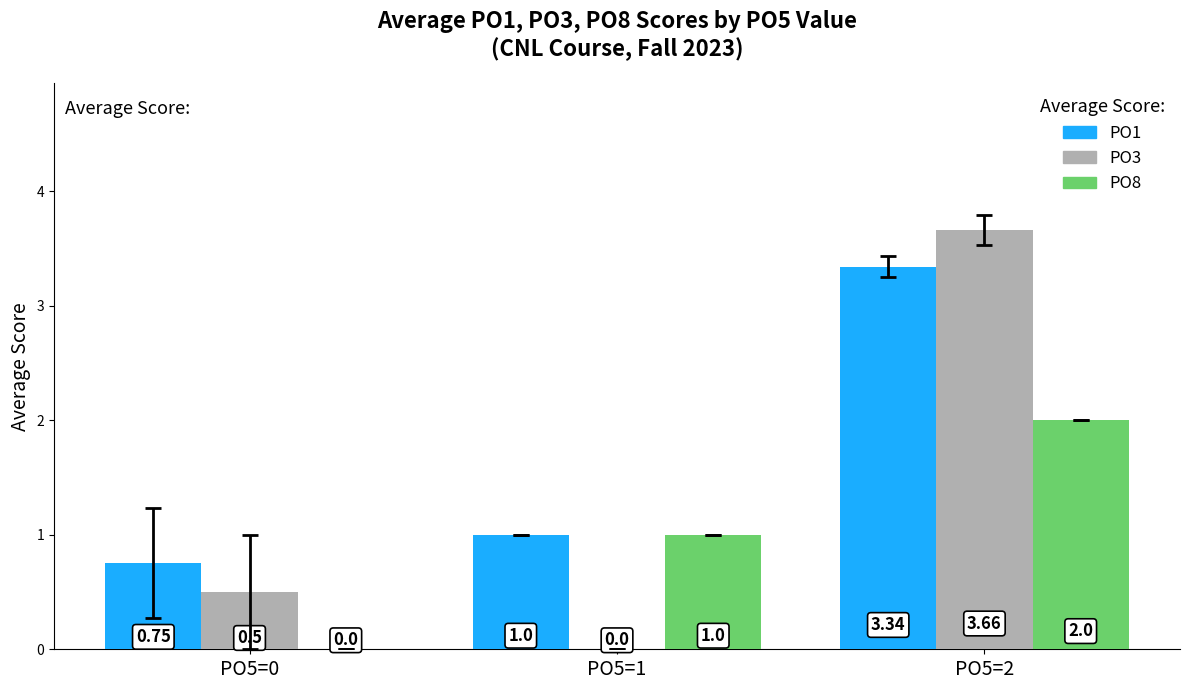

Which series has the largest total across all categories?

PO1